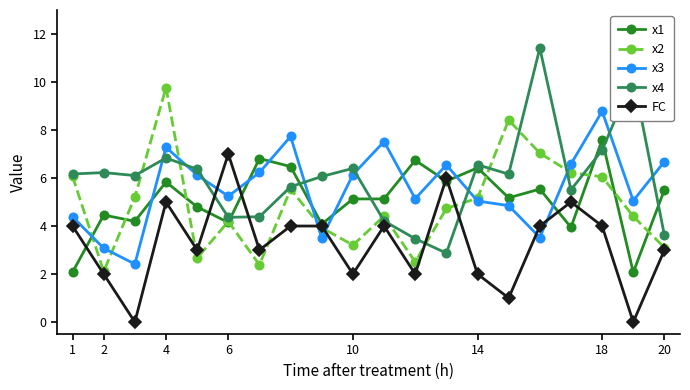

How many interior local valleys does the x2 series have?

5